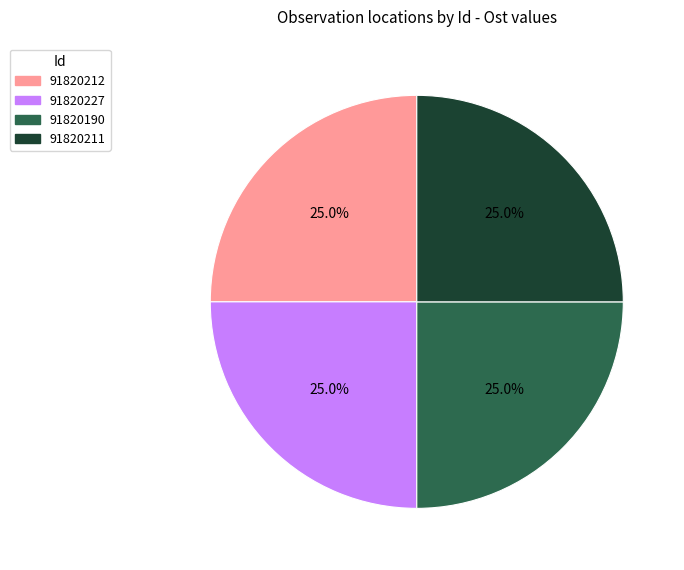

What percentage is the 91820190 slice, to the nearest percent?

25%